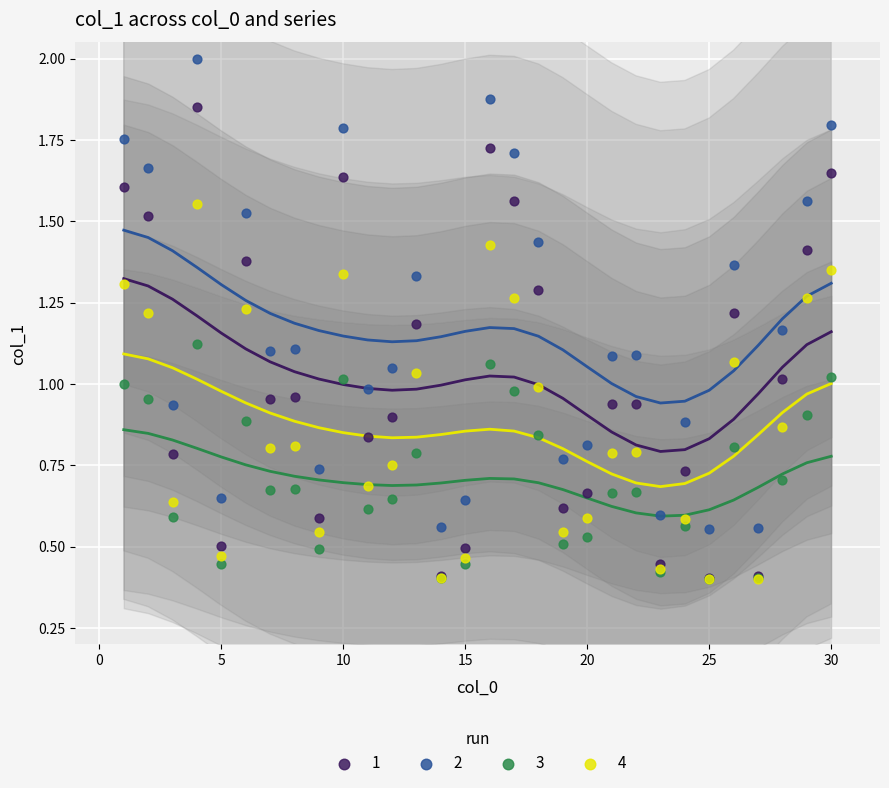

What are all the series names shown in the legend?

1, 2, 3, 4